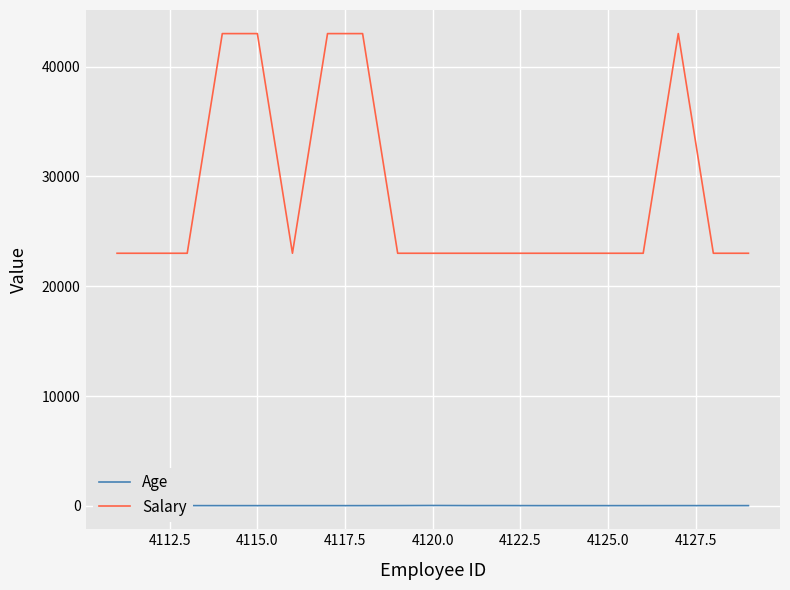

Is the value of Age at 4112.5 greater than the value of Salary at 9?

No